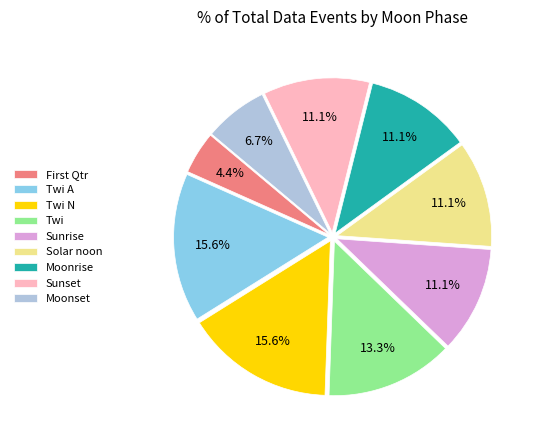

How many slices are in this pie chart?

9